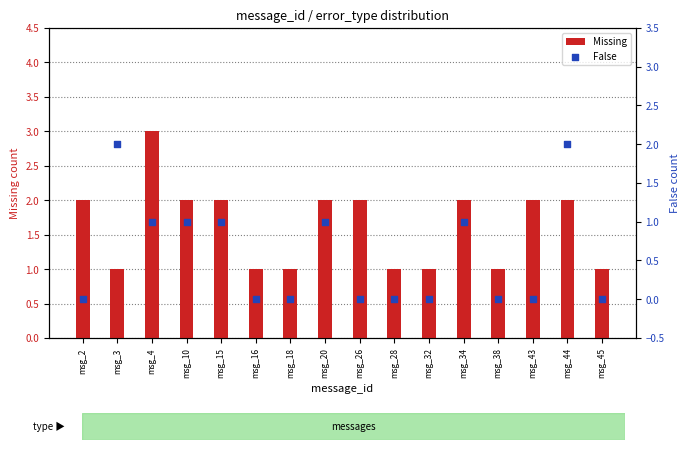

At which category is the sum across all series the highest?

msg_4